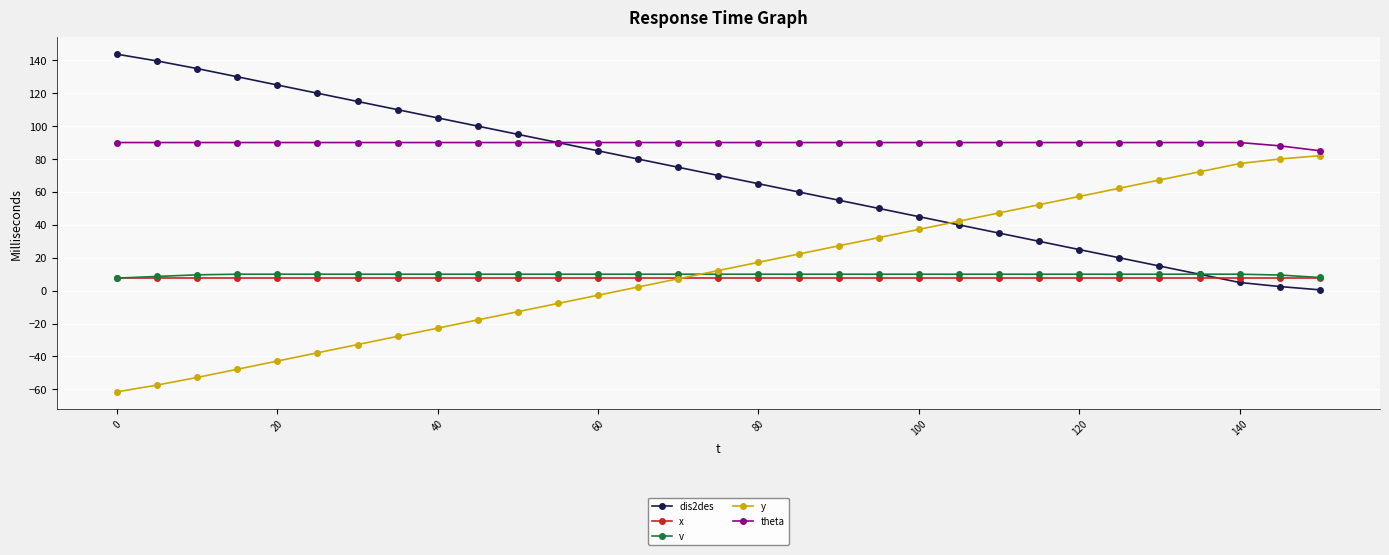

Is this an area chart (filled region under the line)?

No